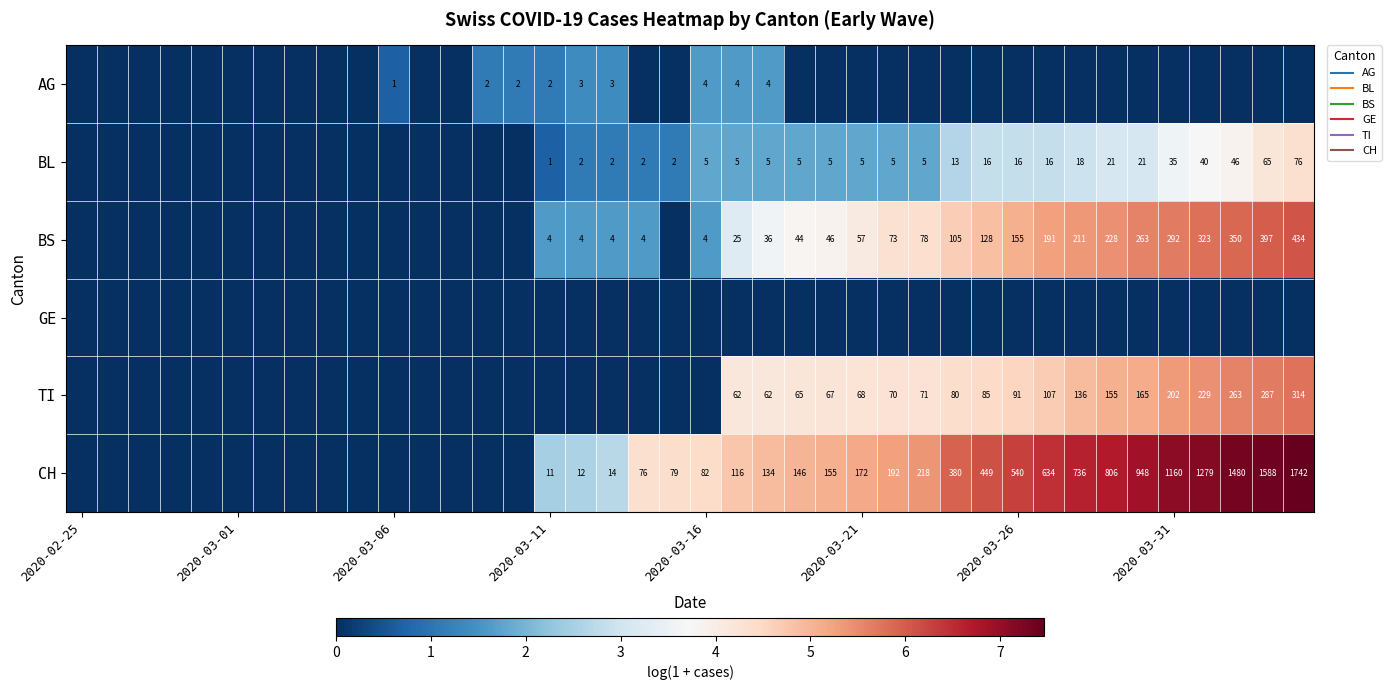

The AG series shows -1.1 at 2020-03-01. True or false?

False